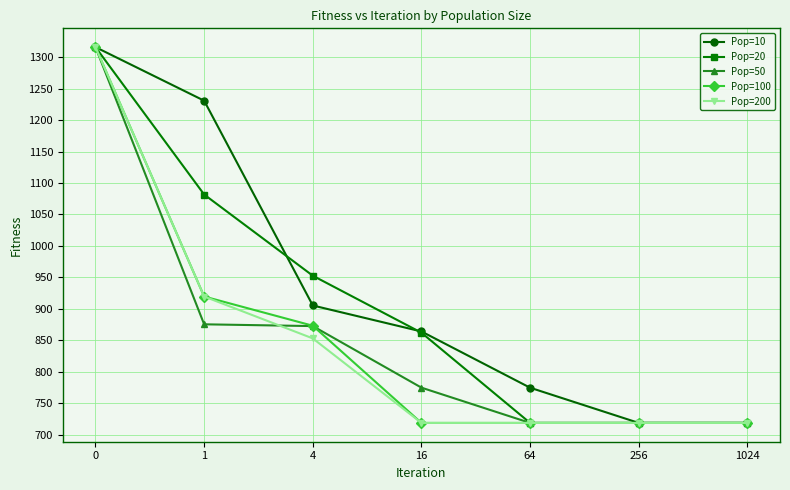

Is the value of Pop=200 at 1024 greater than the value of Pop=20 at 0?

No